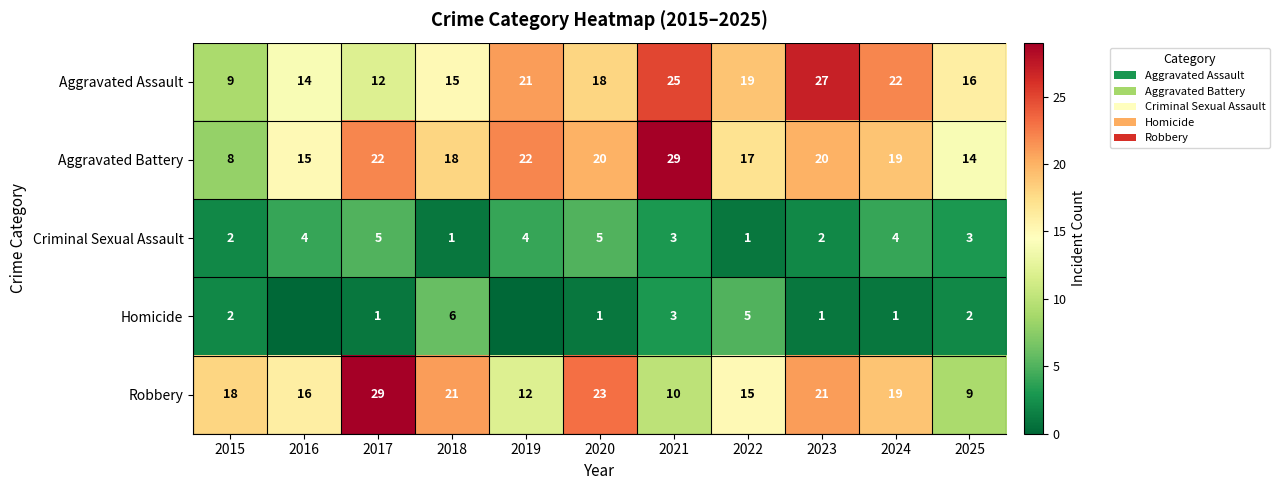

Where is Aggravated Assault nearest to the value 18?

2020